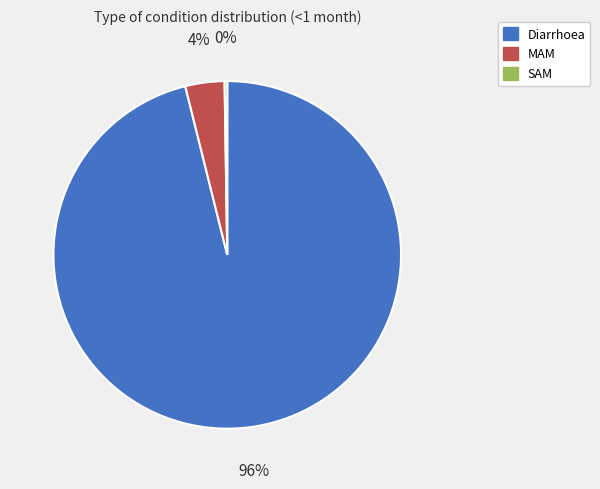

Is Diarrhoea the majority of the pie?

Yes